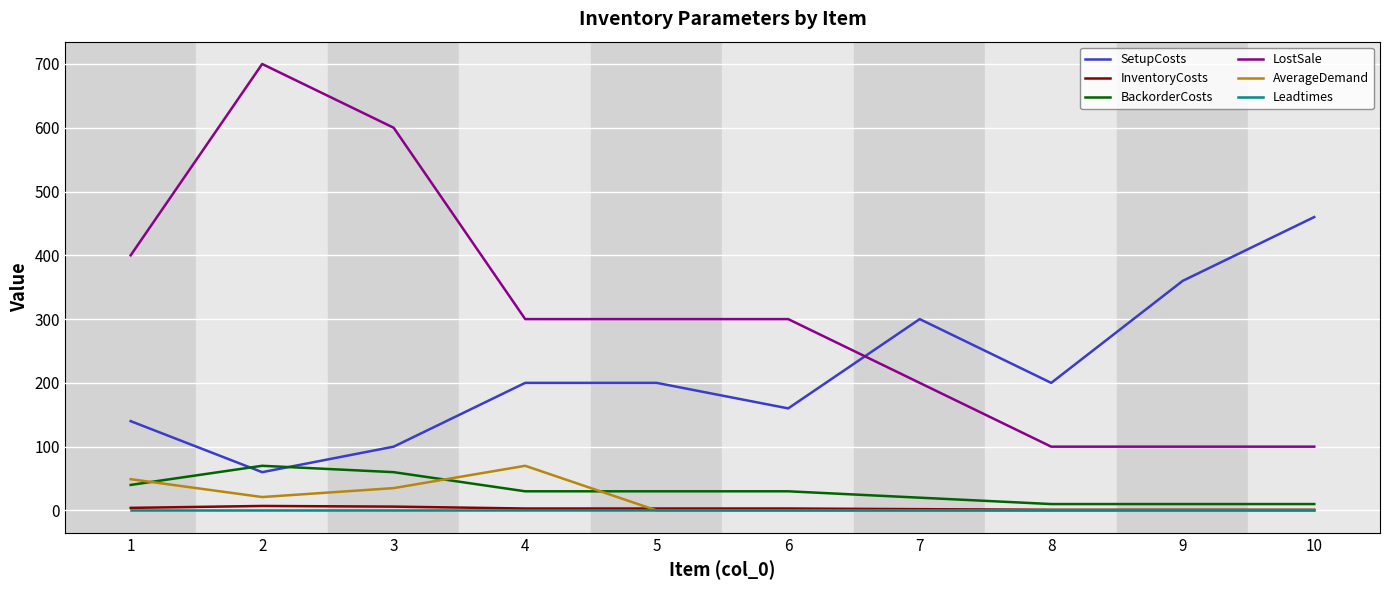

Which series has the largest range (max minus min)?

LostSale